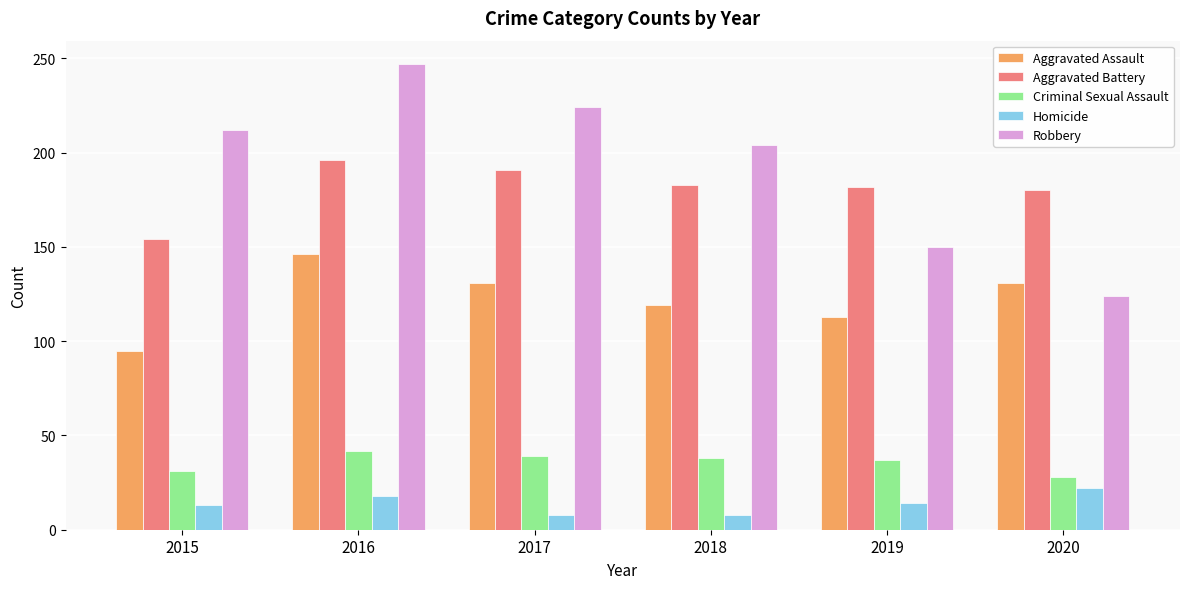

How many Aggravated Assault values are between 113 and 131?

4